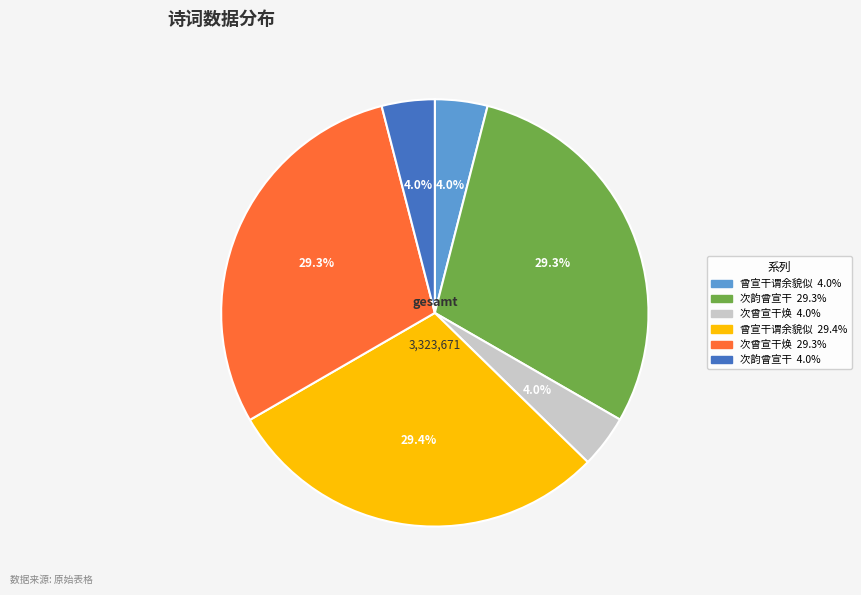

Is there any slice that represents more than half of the pie?

No